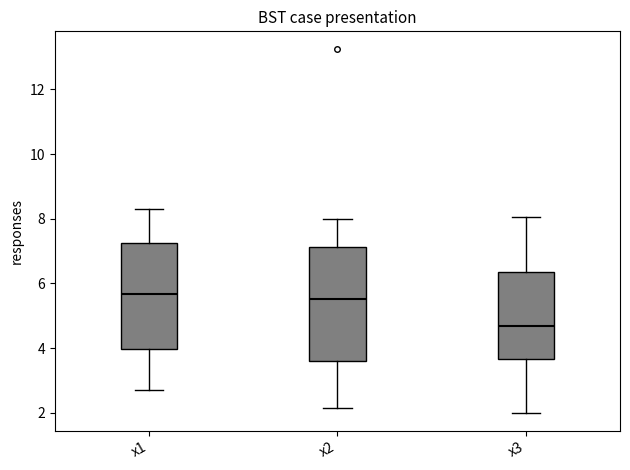

Comparing the boxes themselves (not the whiskers), which one is the tallest?

x2